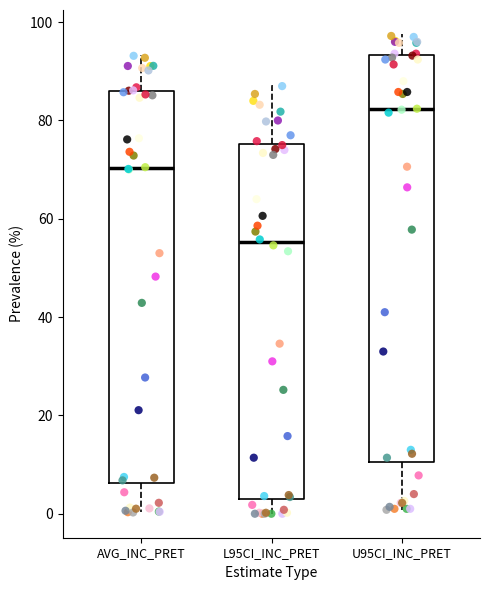

Where does the median line of the box for U95CI_INC_PRET sit on the y-axis? The values are not printed on the chart, so give them approximately, as read against the axis.

82